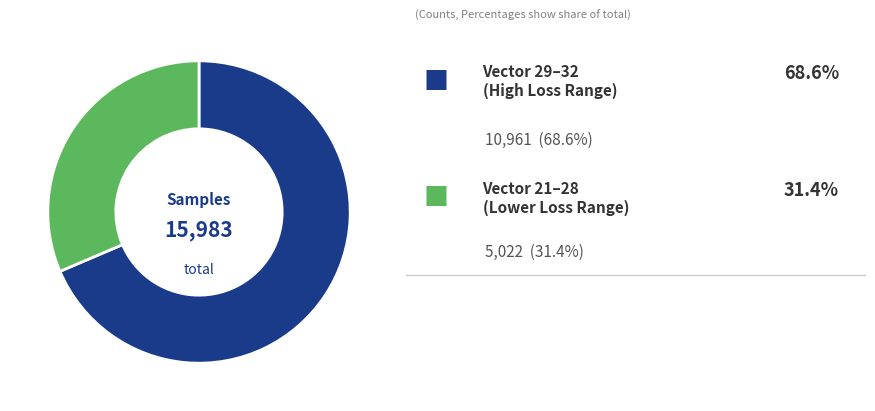

Does any single category account for the majority?

Yes